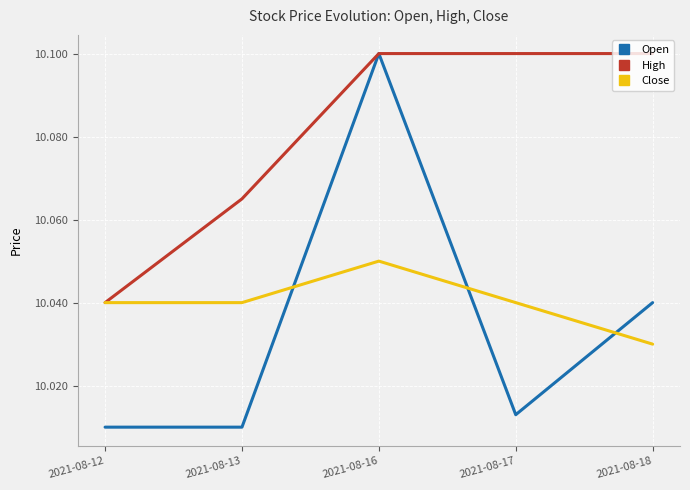

Which series has the widest spread of values?

Open